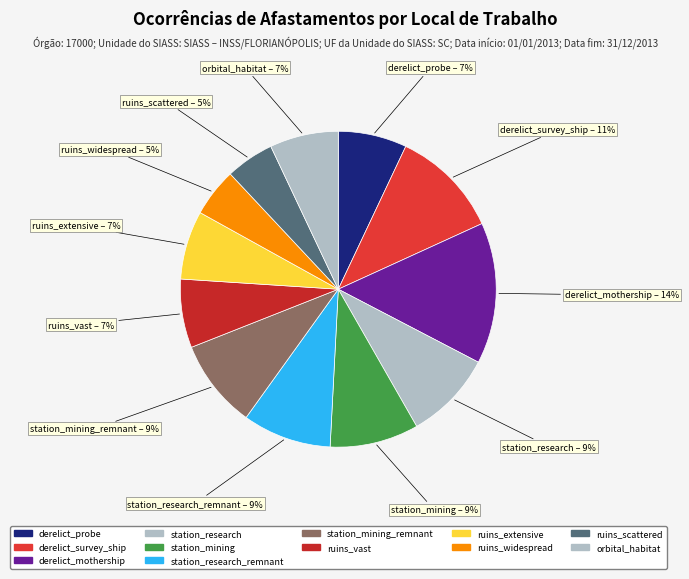

Is the sum of orbital_habitat and ruins_widespread greater than half?

No